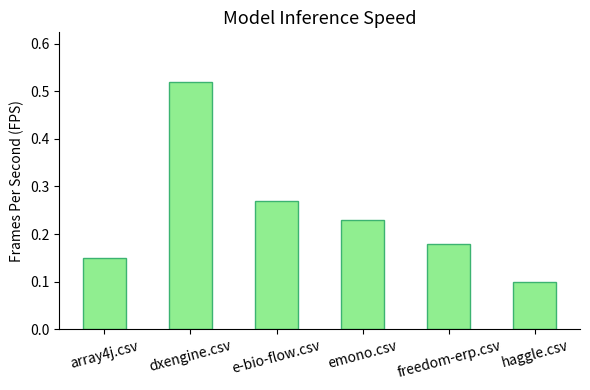

What is the label of the 4th bar from the left?

emono.csv